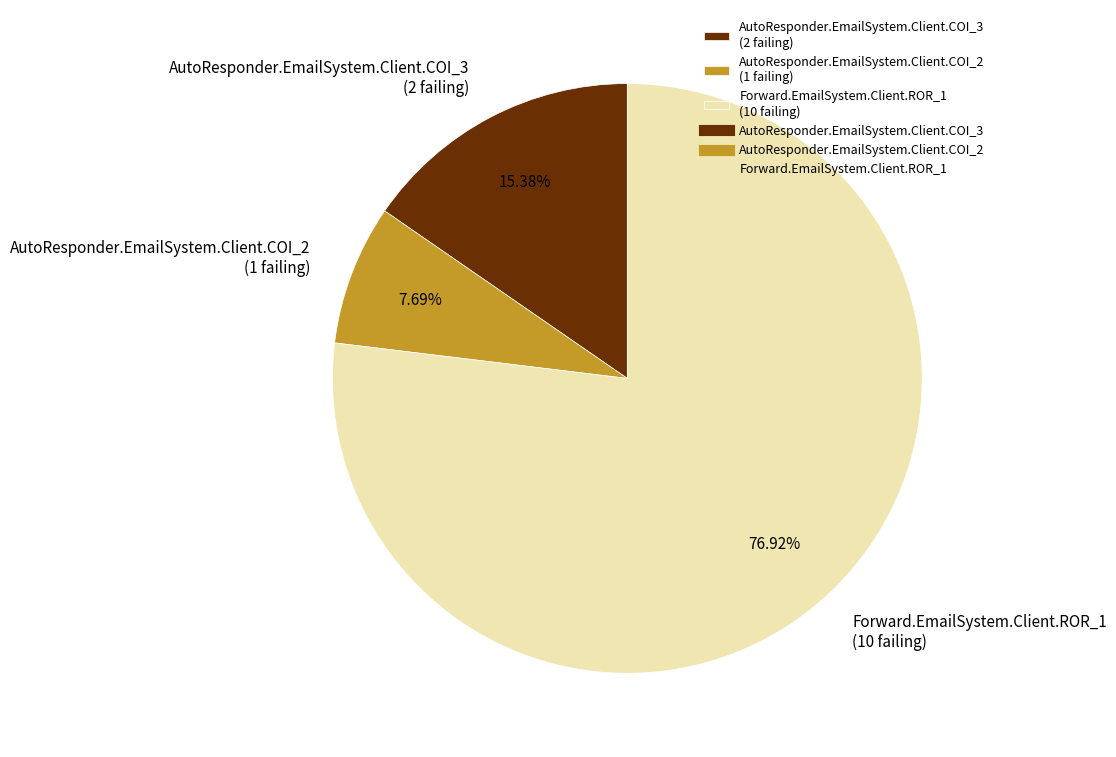

Rank the categories by value from lowest to highest.

AutoResponder.EmailSystem.Client.COI_2, AutoResponder.EmailSystem.Client.COI_3, Forward.EmailSystem.Client.ROR_1